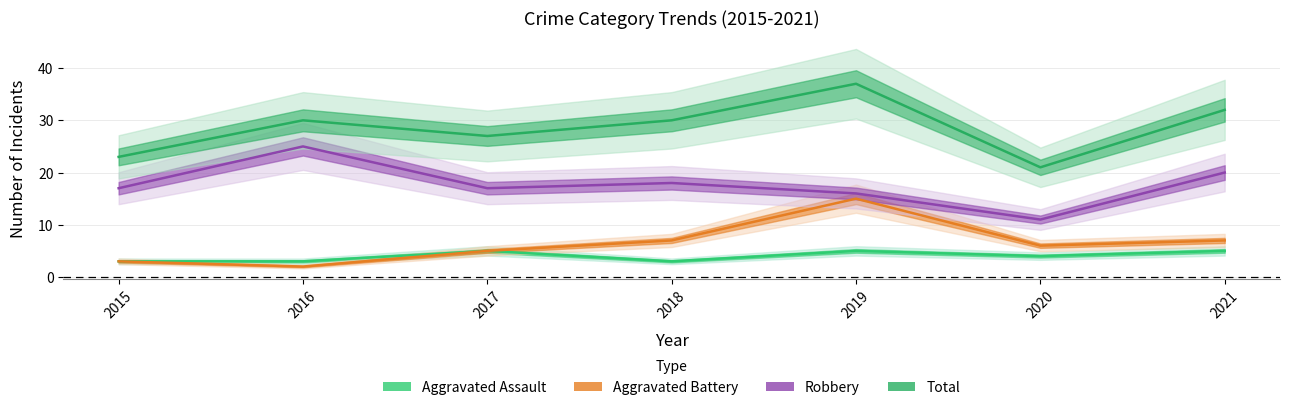

What is the total value across all series at 2021?

64